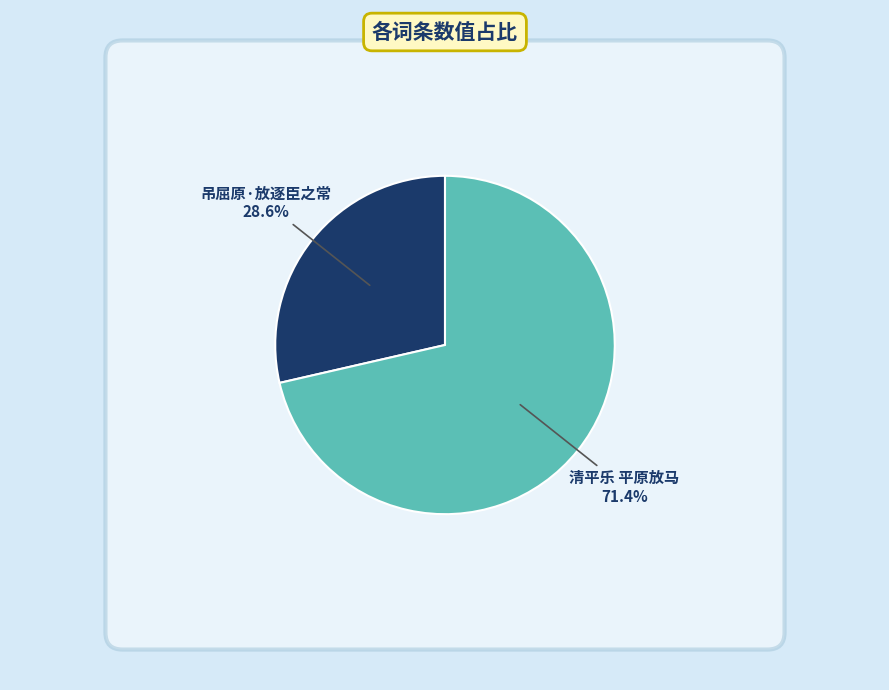

To the nearest percent, what portion does 清平乐 平原放马 represent?

71%